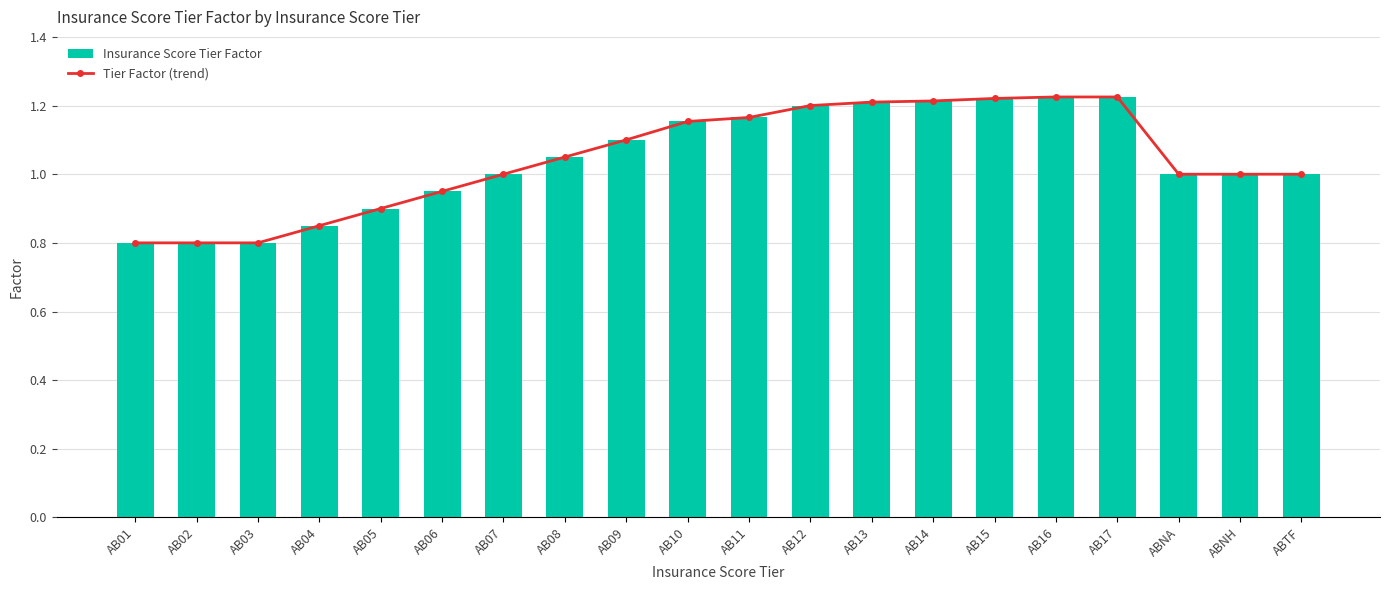

How many Insurance Score Tier Factor values are between 0 and 1?

10